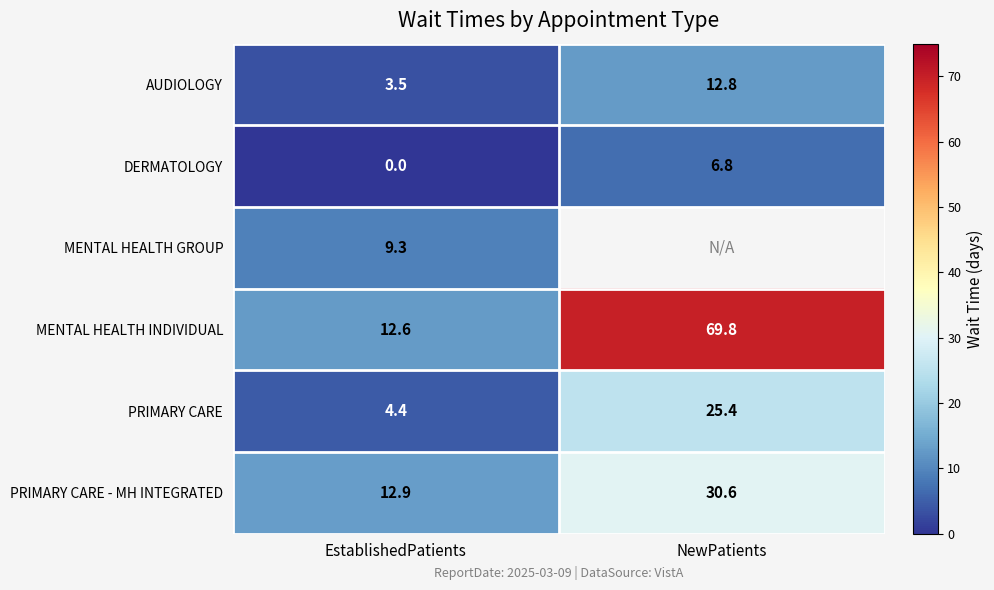

What is the difference between the AUDIOLOGY values at EstablishedPatients and NewPatients?

9.3